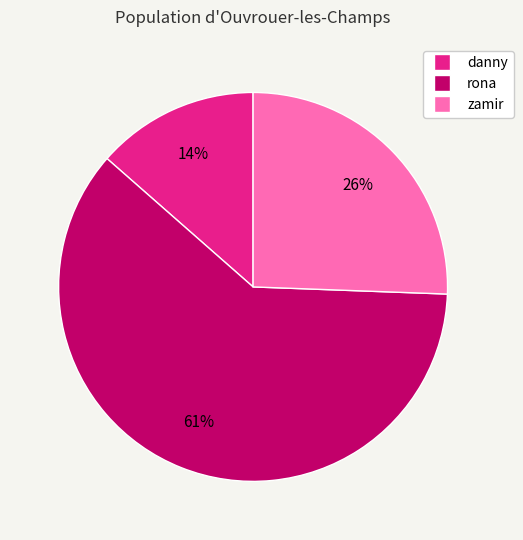

Is there a majority slice in this chart?

Yes